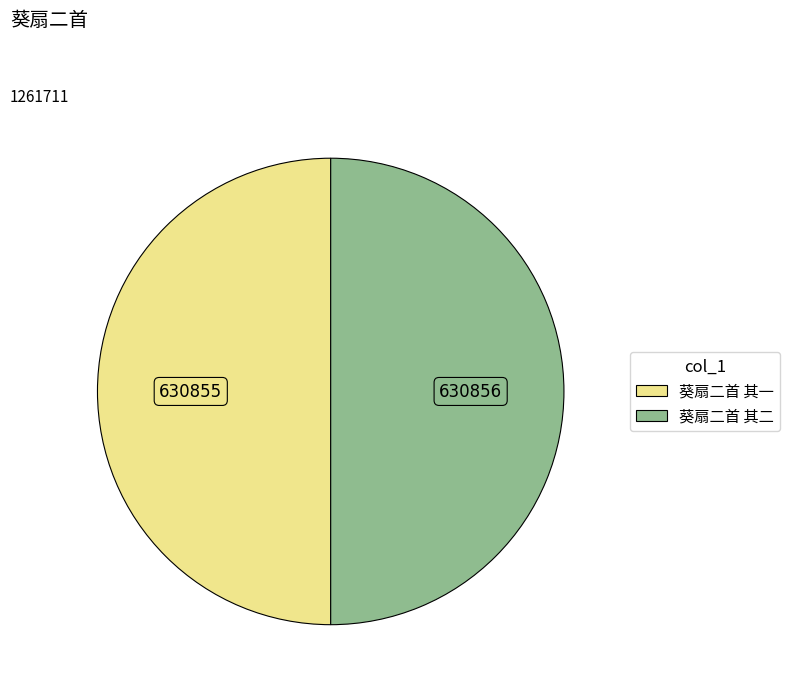

How many segments does this pie chart have?

2